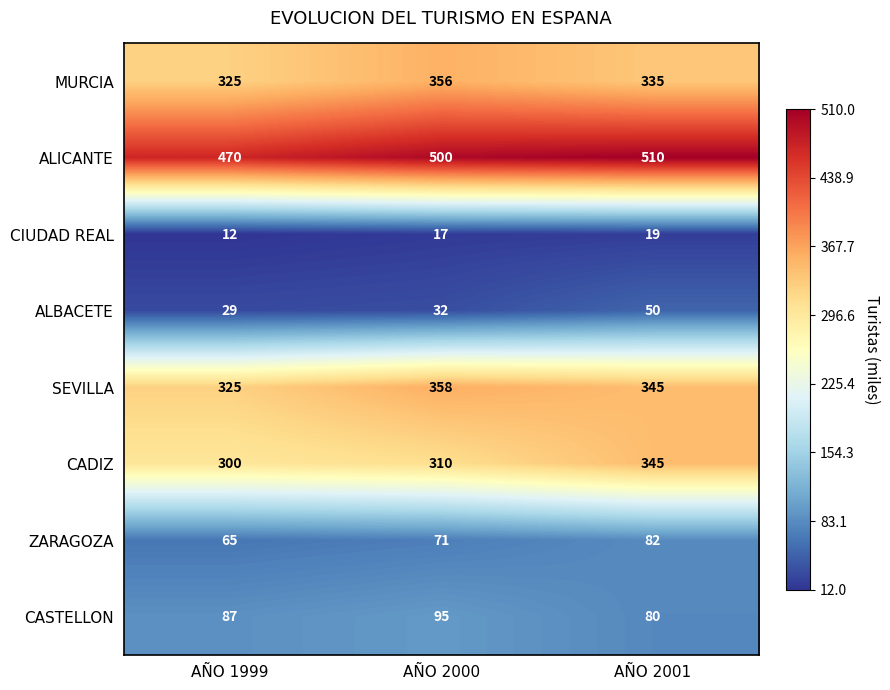

At which label is ALICANTE closest to 490?

AÑO 2000